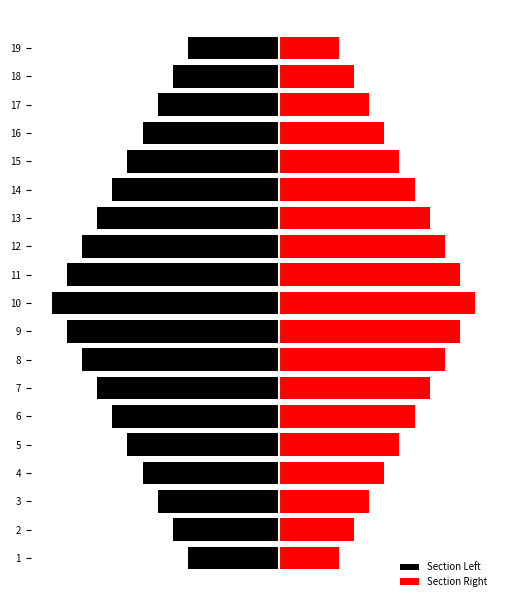

How many bars are there in total?

38